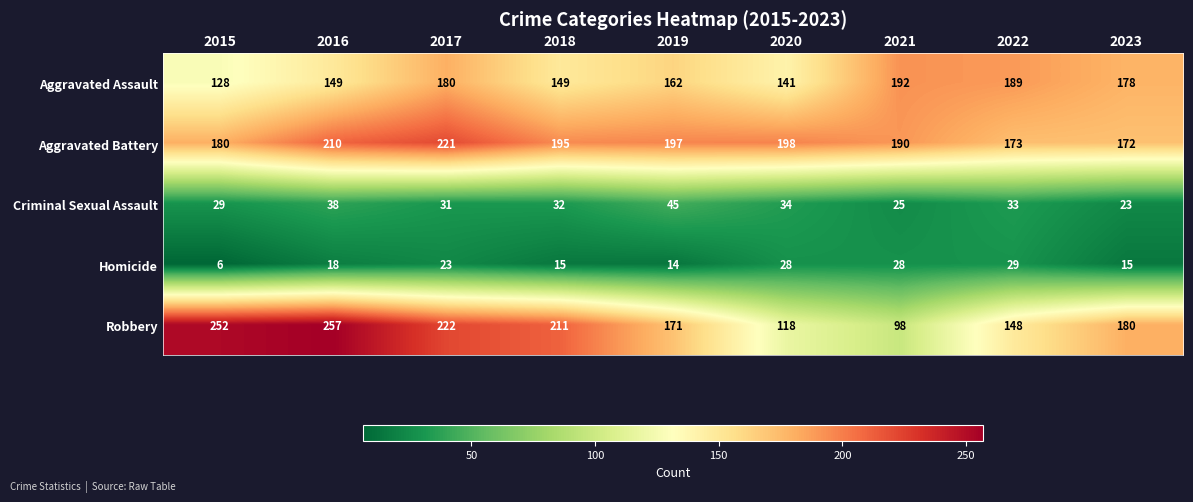

Between 2015 and 2023, which series saw the biggest shift?

Robbery